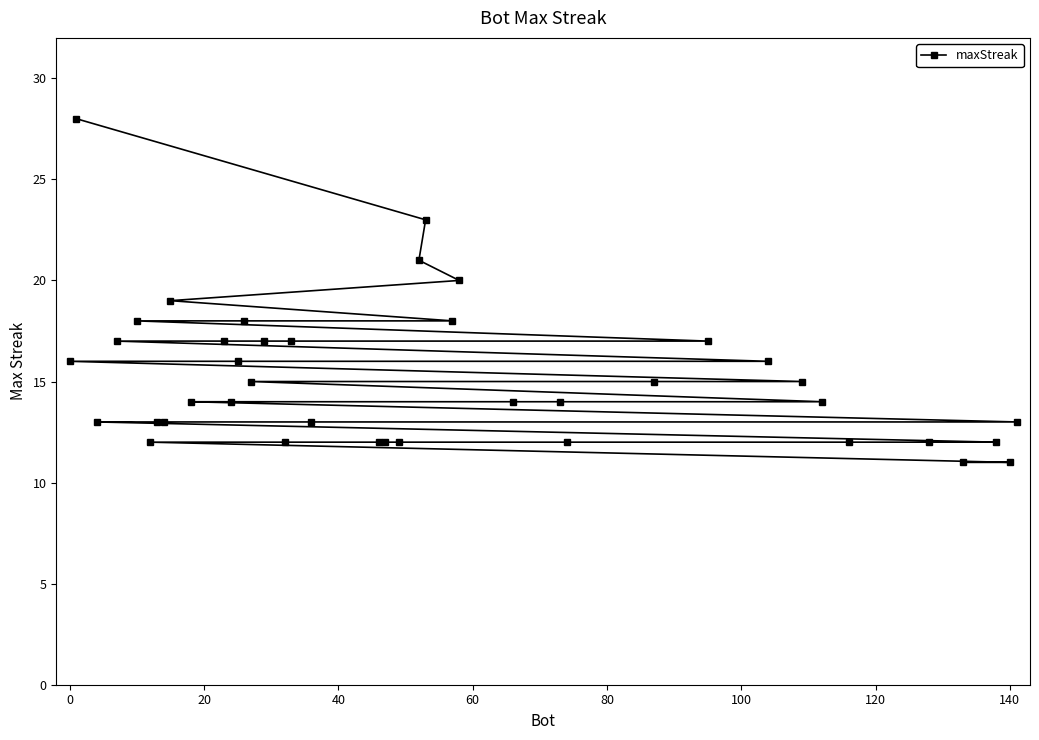

Reading left to right, extract all data points from this chart.

16	28	13	17	18	12	13	13	19	14	17	14	16	18	15	17	12	17	13	12	12	12	21	23	18	20	14	14	12	15	17	16	15	14	12	12	11	12	11	13